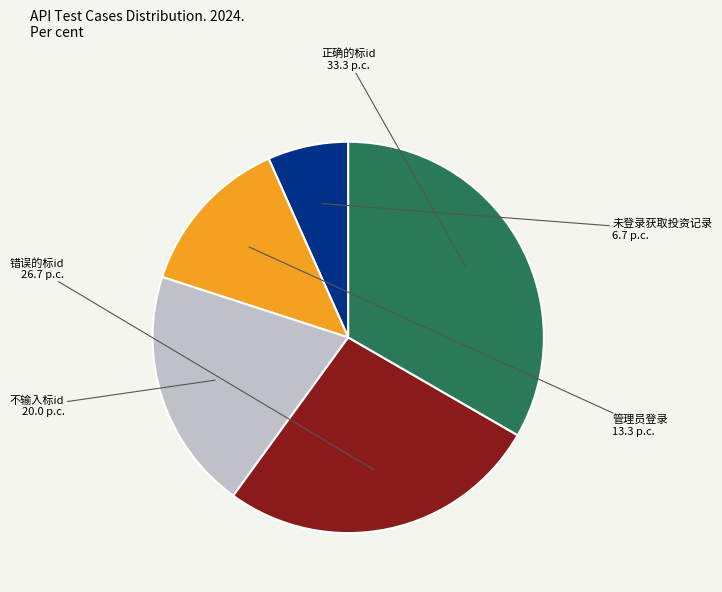

Is there a majority slice in this chart?

No